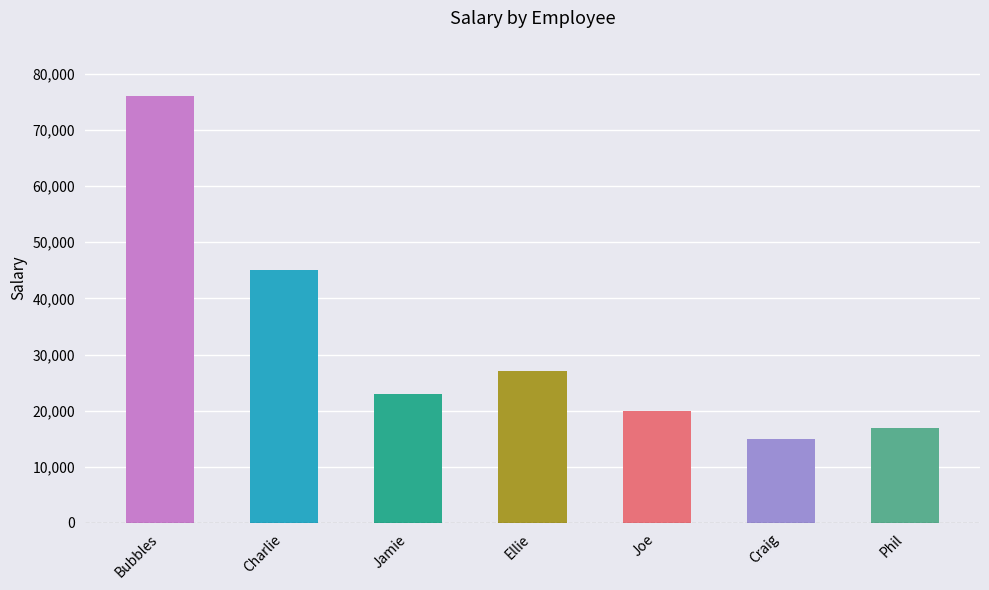

What is the minimum value shown in the chart?

15000